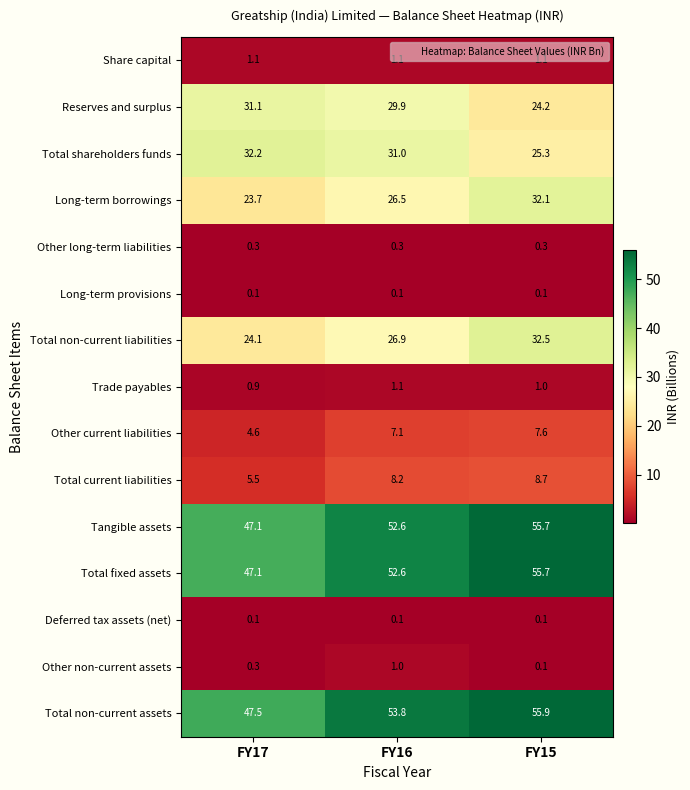

Where does the Long-term borrowings series first go above 26?

FY16